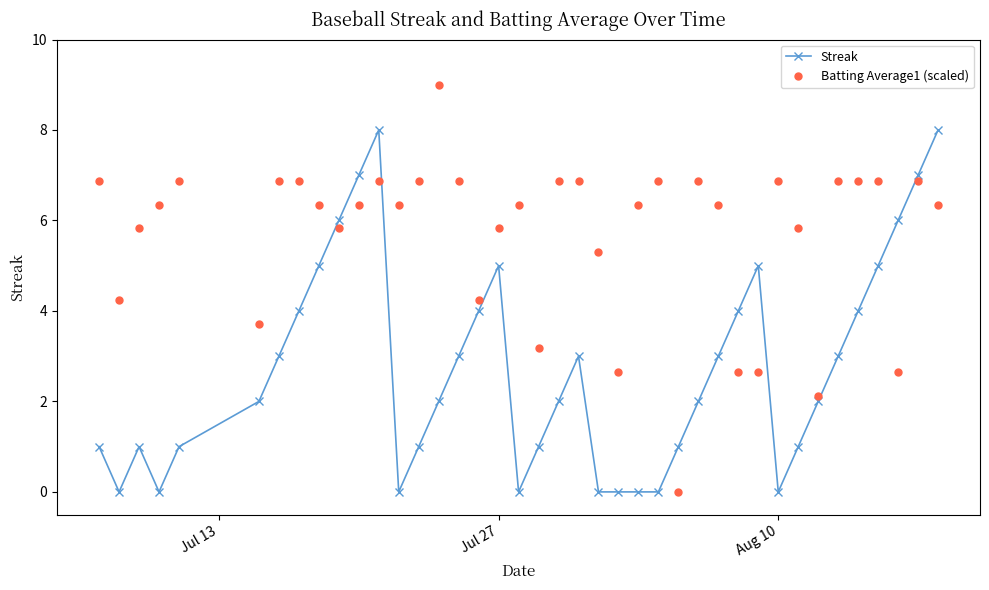

Reading left to right, transcribe all the data shown in this chart.

Streak: 1.0	0.0	1.0	0.0	1.0	2.0	3.0	4.0	5.0	6.0	7.0	8.0	0.0	1.0	2.0	3.0	4.0	5.0	0.0	1.0	2.0	3.0	0.0	0.0	0.0	0.0	1.0	2.0	3.0	4.0	5.0	0.0	1.0	2.0	3.0	4.0	5.0	6.0	7.0	8.0
Batting Average1 (scaled): 6.9	4.2	5.8	6.4	6.9	3.7	6.9	6.9	6.4	5.8	6.4	6.9	6.4	6.9	9.0	6.9	4.2	5.8	6.4	3.2	6.9	6.9	5.3	2.6	6.4	6.9	0.0	6.9	6.4	2.6	2.6	6.9	5.8	2.1	6.9	6.9	6.9	2.6	6.9	6.4